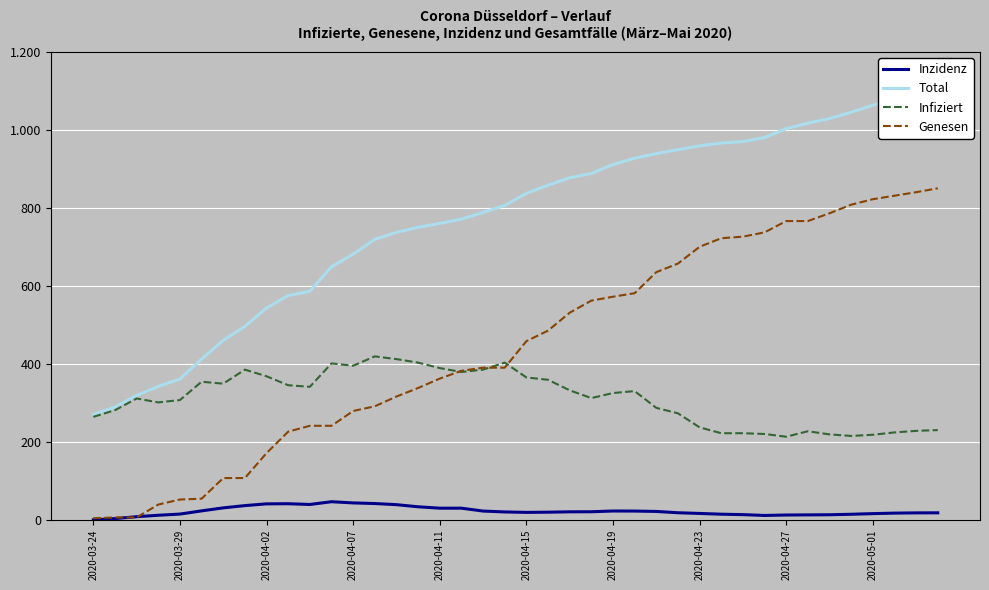

What is the minimum value for Total?

270.0